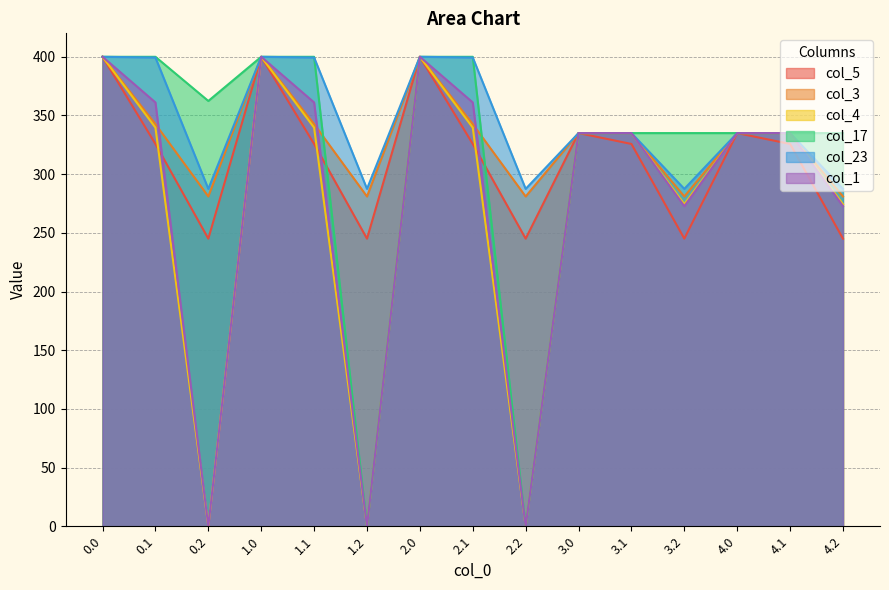

What is the difference between the maximum and minimum values in the col_5 series?

155.0